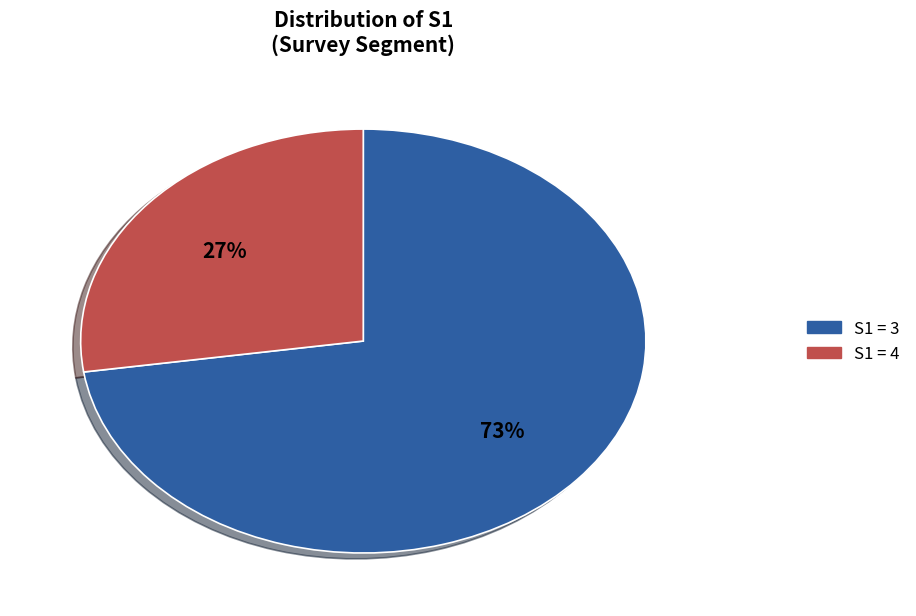

Is it true that S1 = 4 is 27% of the pie?

True